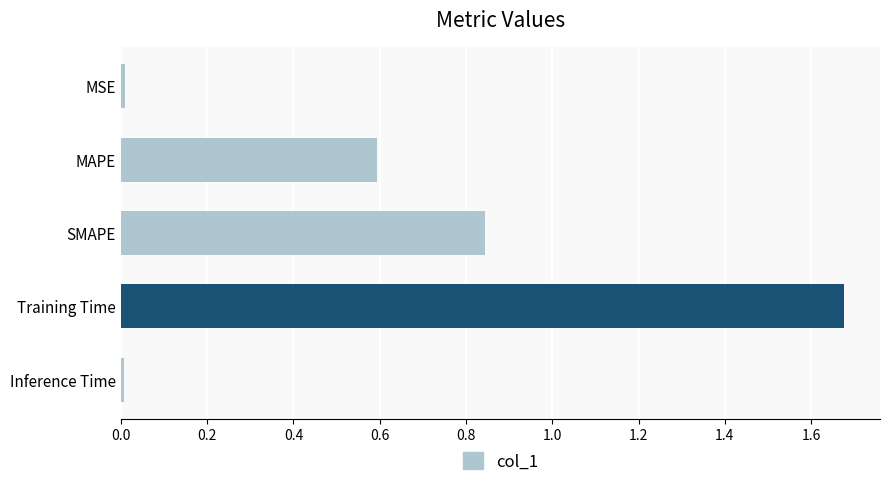

How many data points does each series have?

5